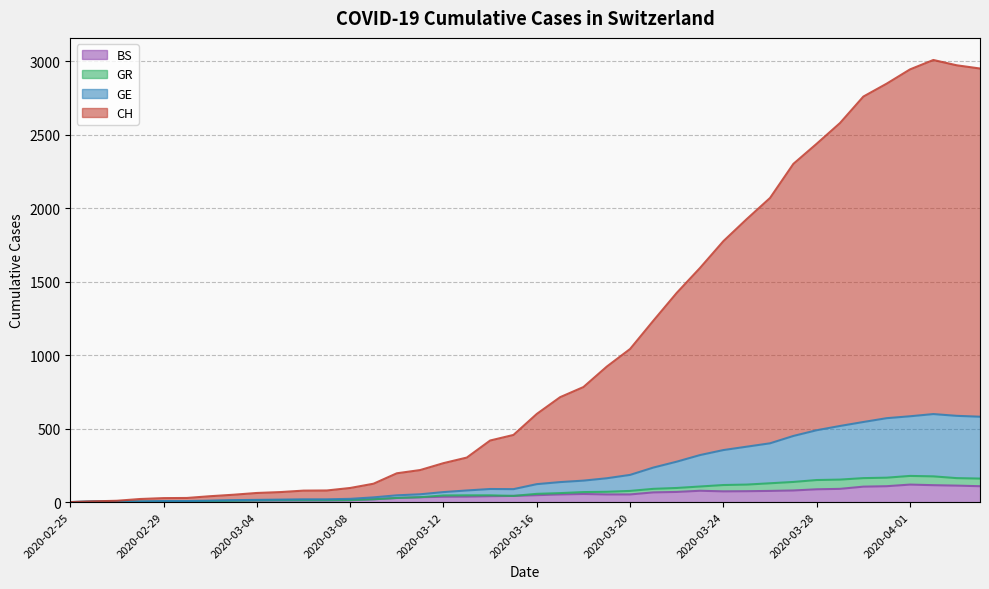

True or false: CH and GE cross at least once.

False